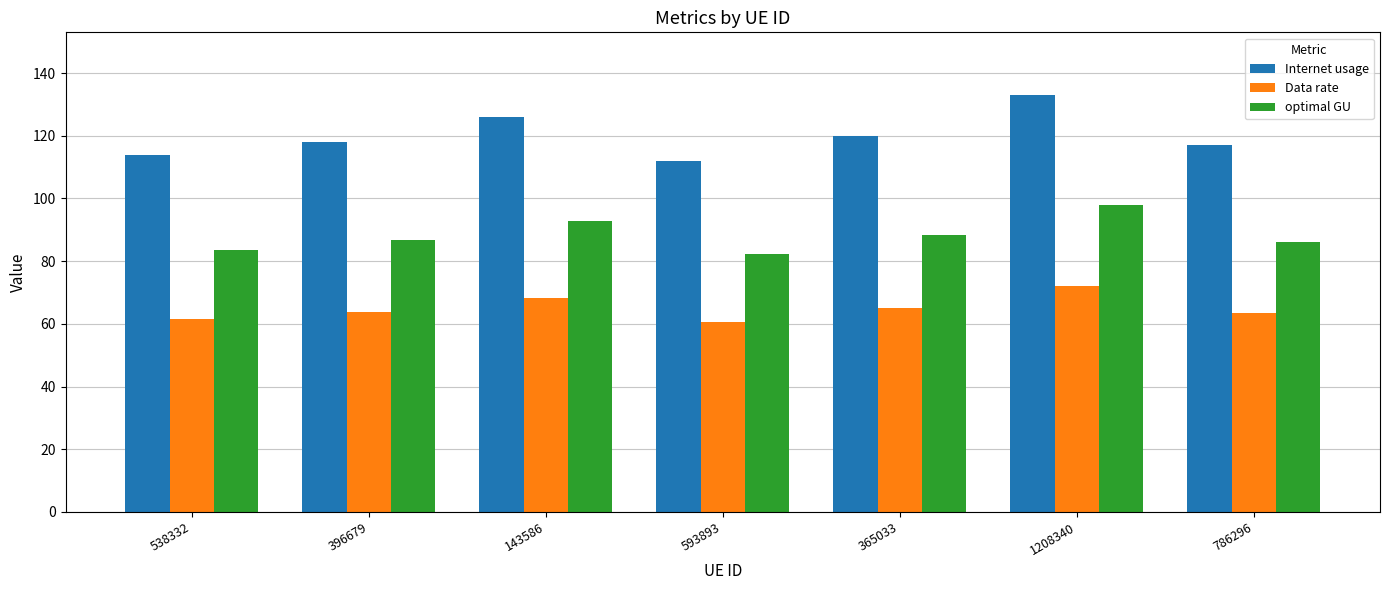

How many groups of bars are there?

7